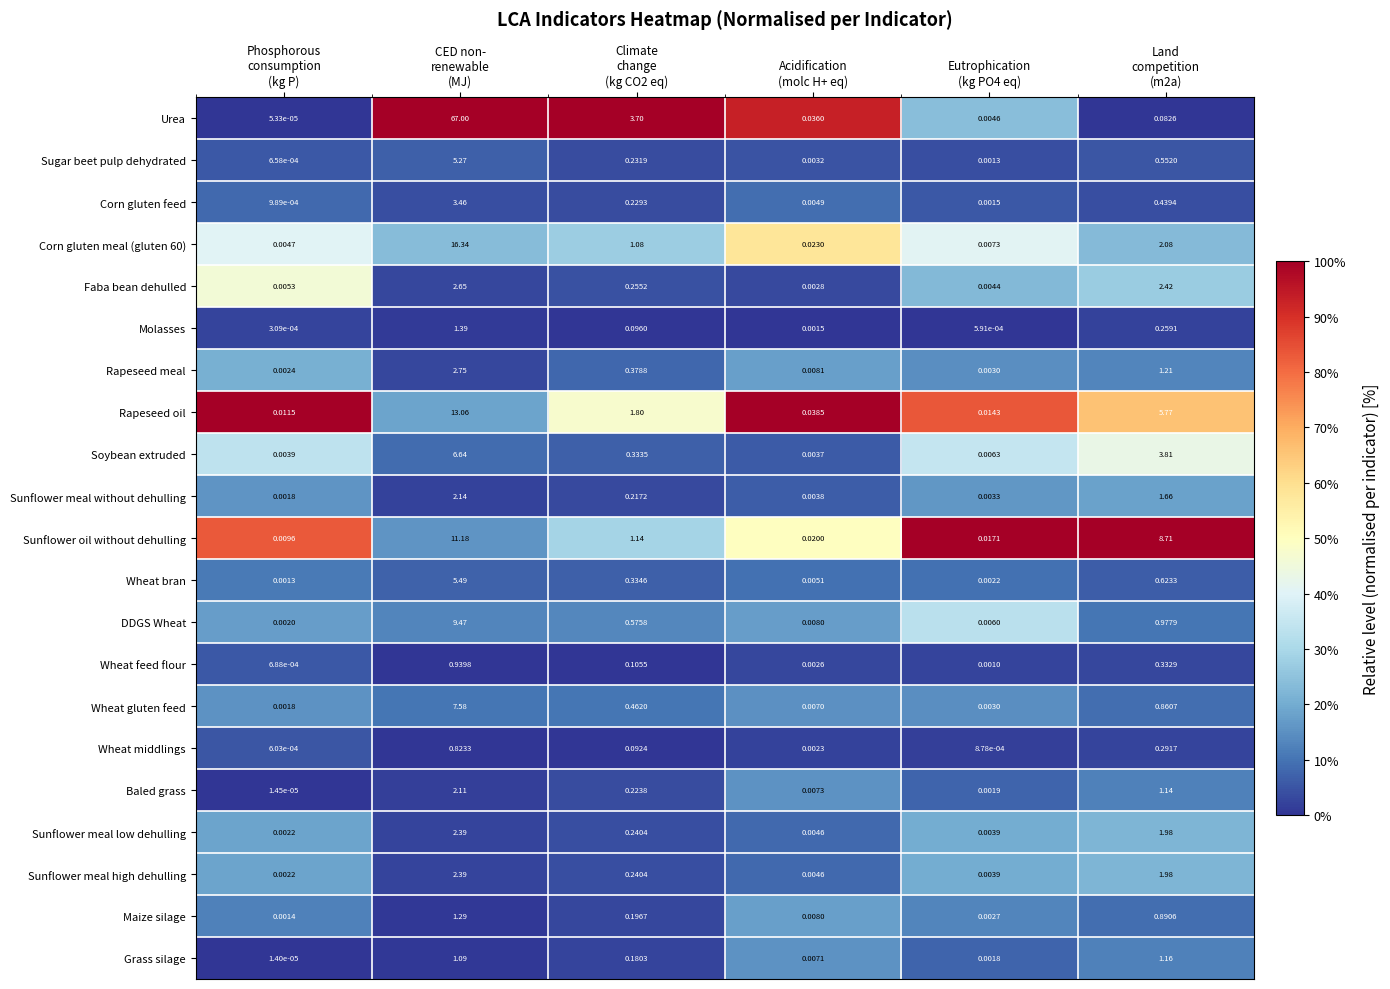

Which series has the widest spread of values?

Urea